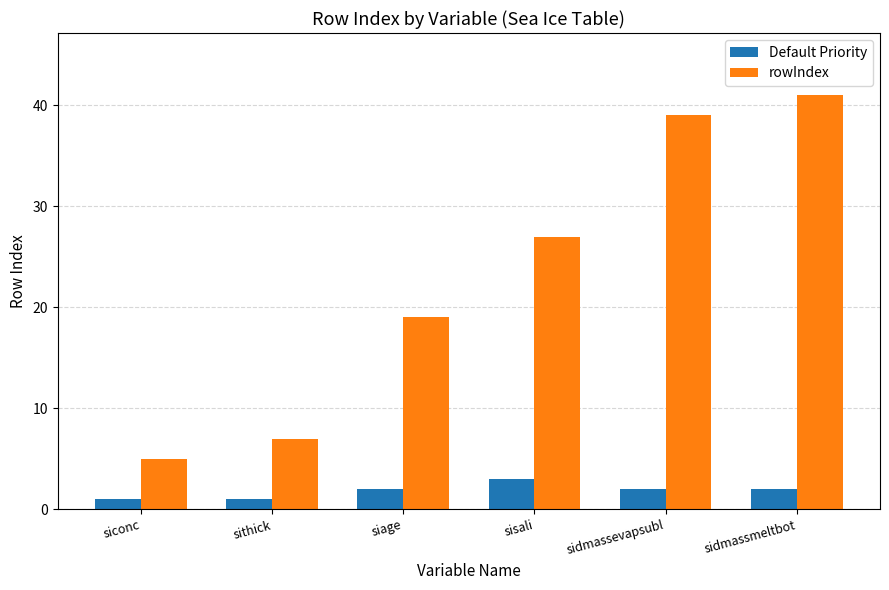

What is the spread (max minus min) of values at siage?

17